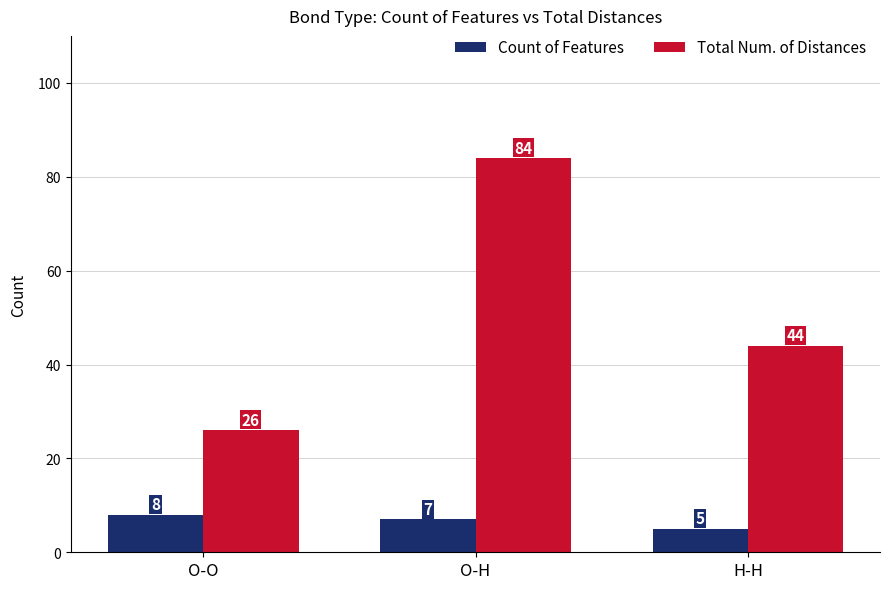

What is the label of the 3rd bar from the right?

O-O